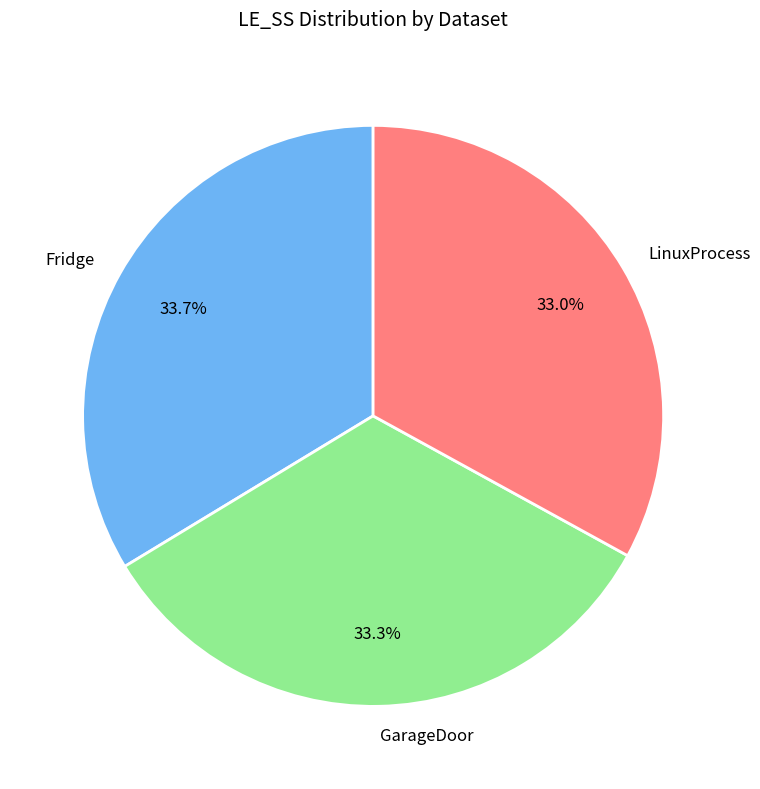

To the nearest percent, what portion does GarageDoor represent?

33%